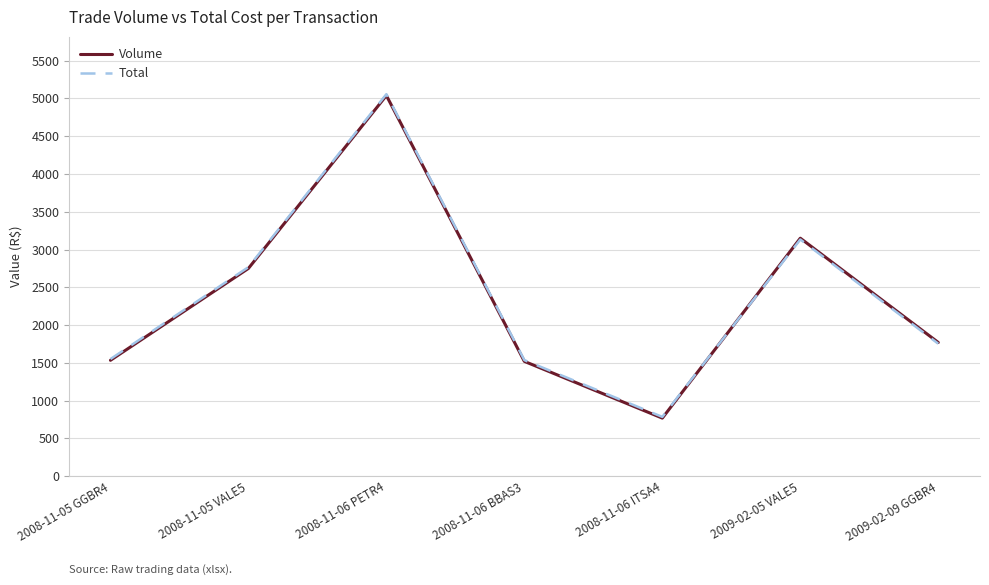

Which series has the widest spread of values?

Total